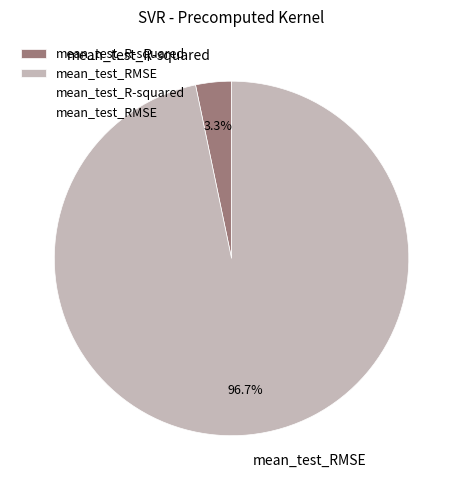

How many segments does this pie chart have?

2